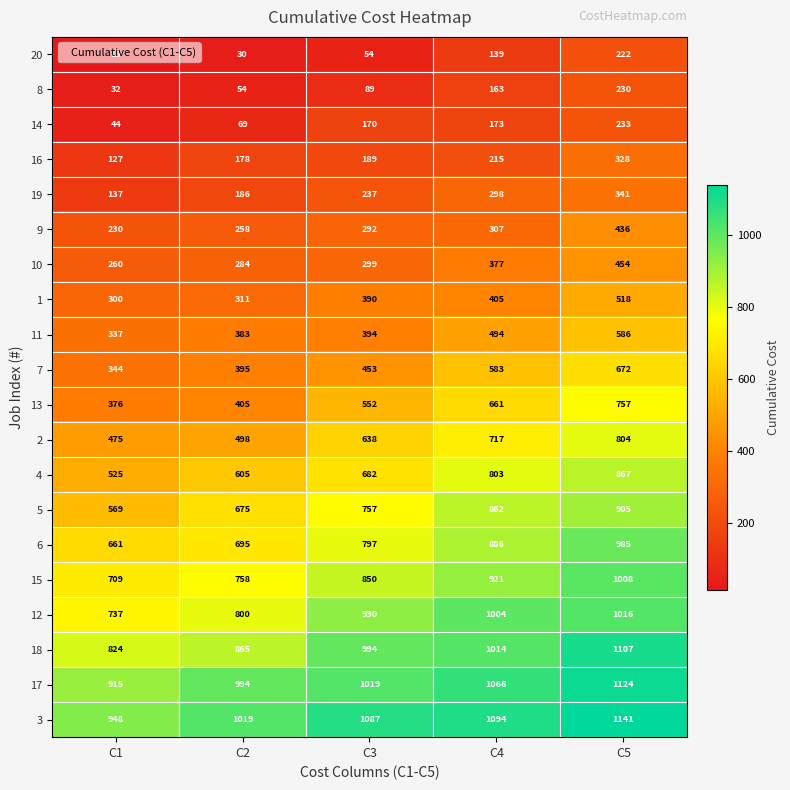

Which category has the highest value across all series?

C5